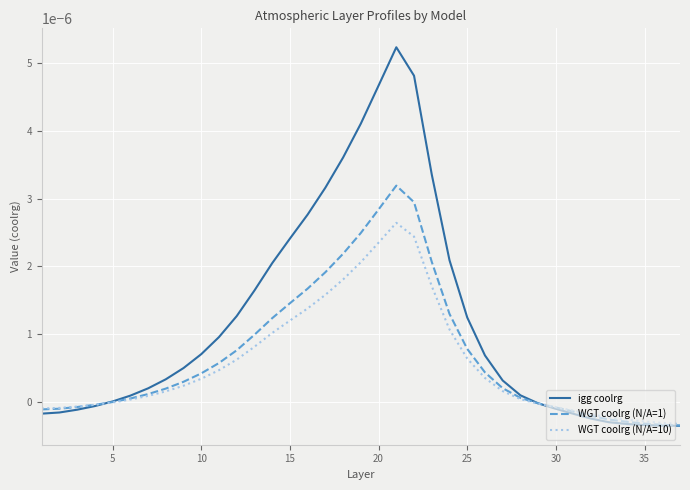

Which series has the widest spread of values?

igg coolrg